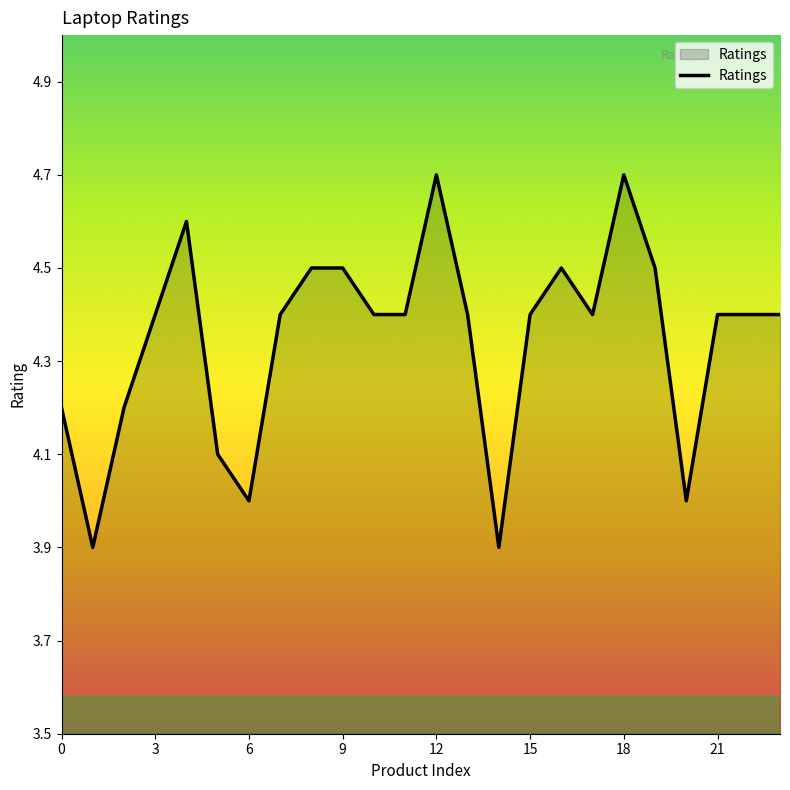

What is the smallest value displayed?

3.9